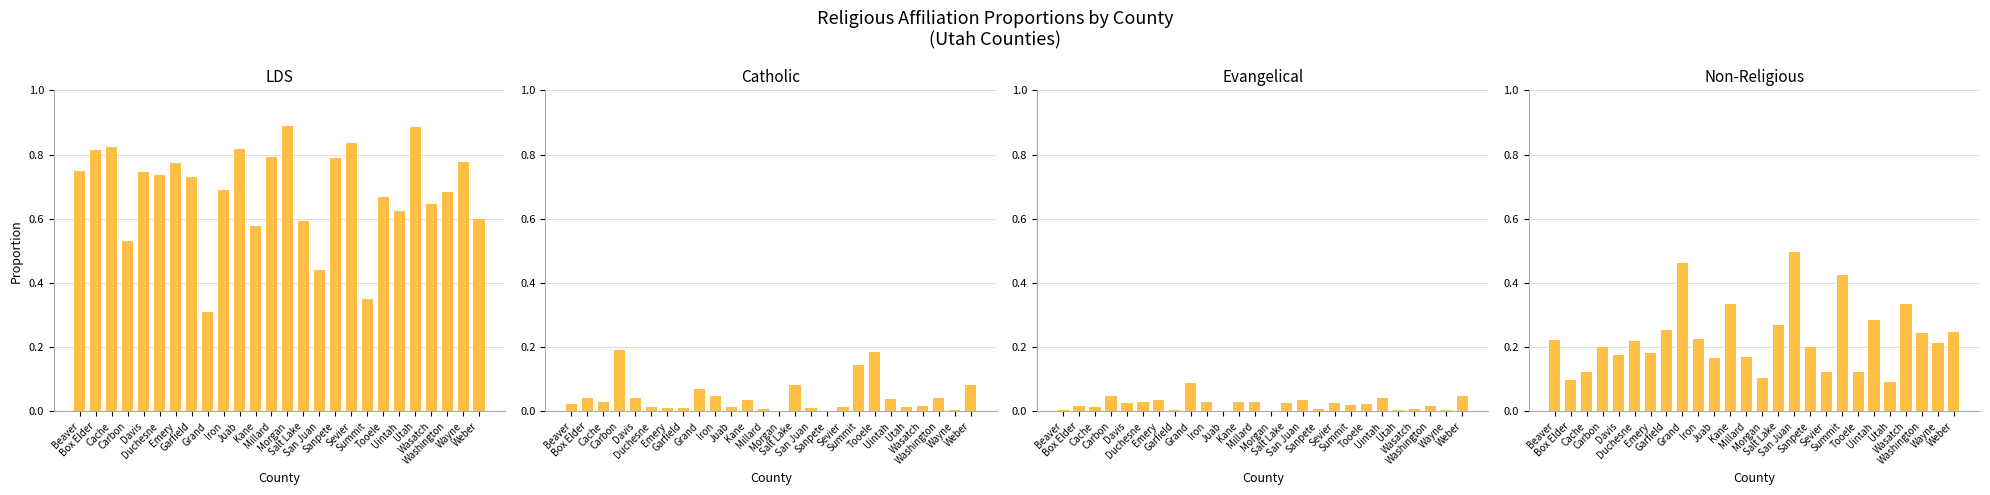

Rank the categories by Evangelical value from highest to lowest.

Grand, Carbon, Weber, Uintah, Emery, San Juan, Duchesne, Iron, Kane, Millard, Salt Lake, Sevier, Davis, Tooele, Summit, Washington, Box Elder, Cache, Sanpete, Wasatch, Utah, Garfield, Beaver, Wayne, Juab, Morgan